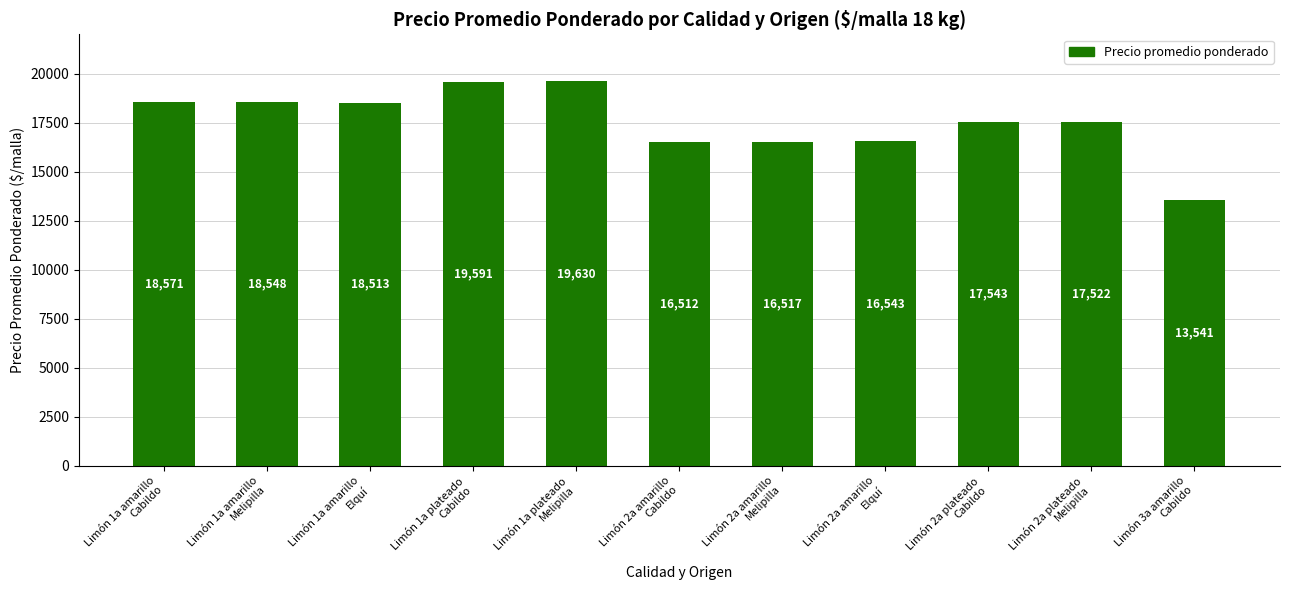

True or false: the data shows 8186 at Limón 2a amarillo
Melipilla.

False